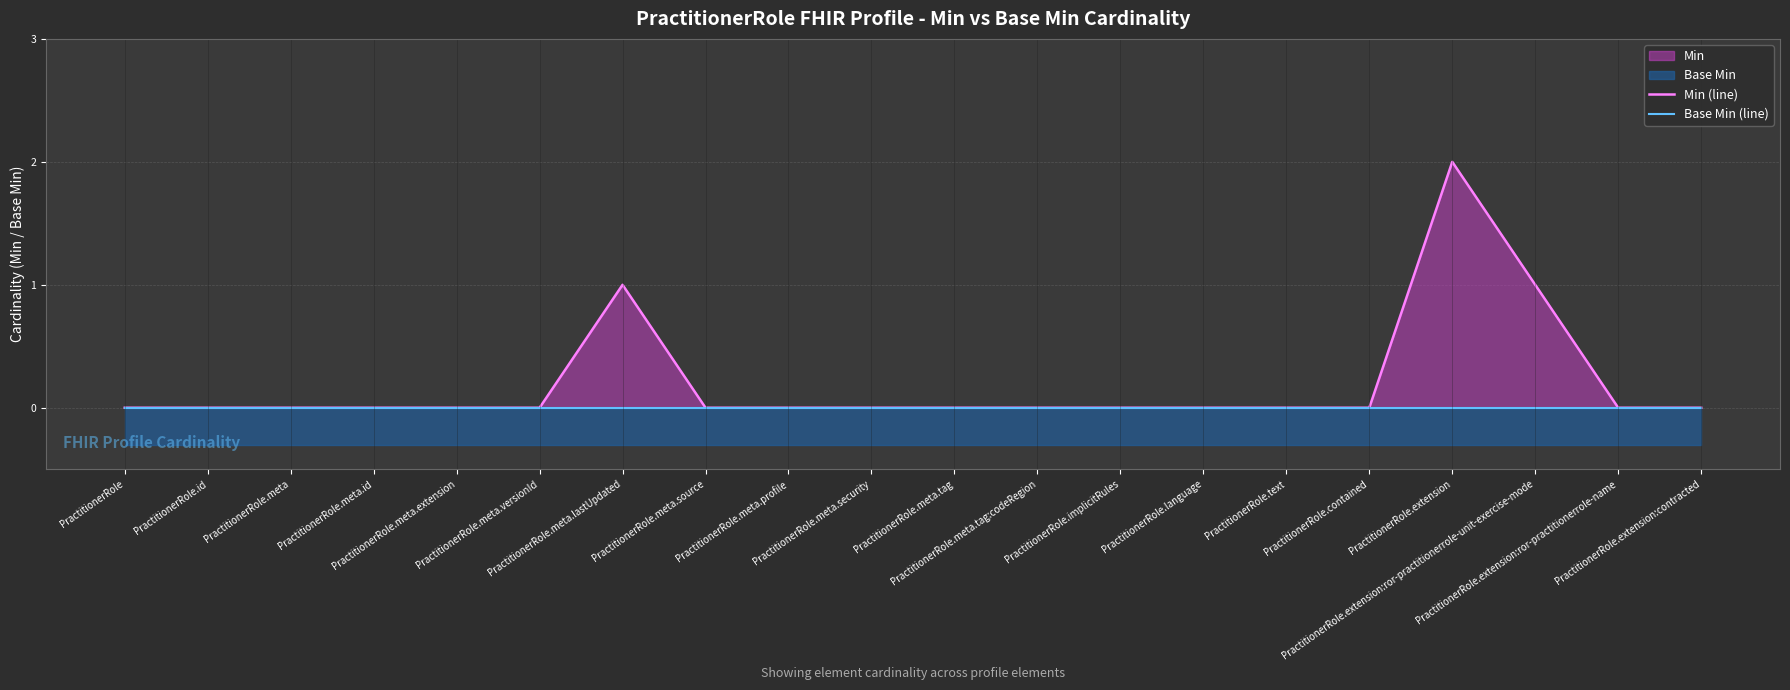

At PractitionerRole, list the series in order from largest to smallest.

Min (line), Base Min (line)